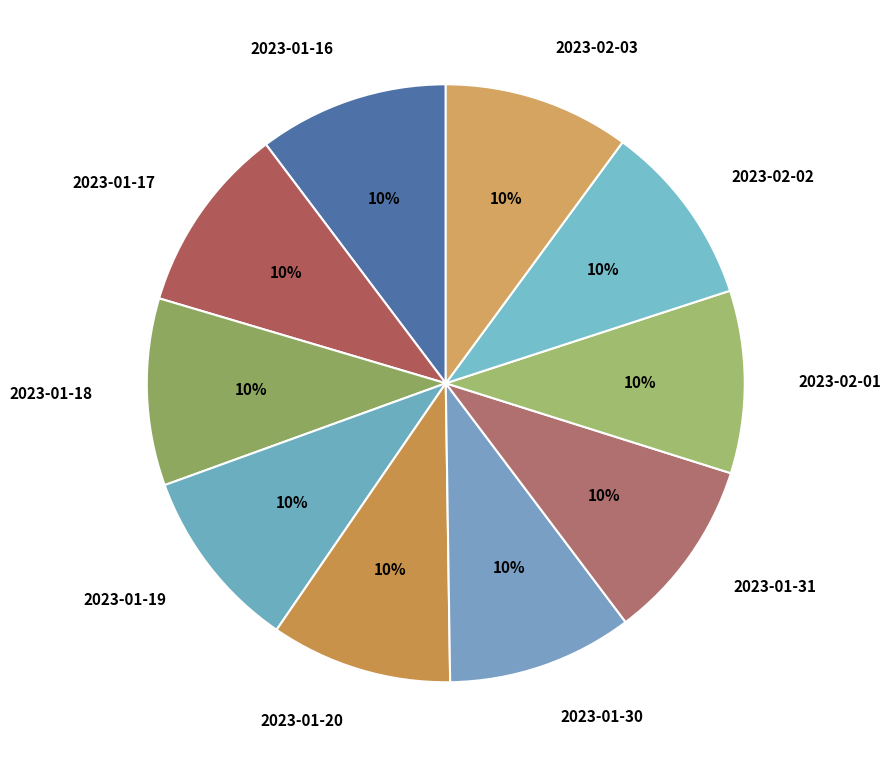

Is it true that 2023-01-20 is 10% of the pie?

True